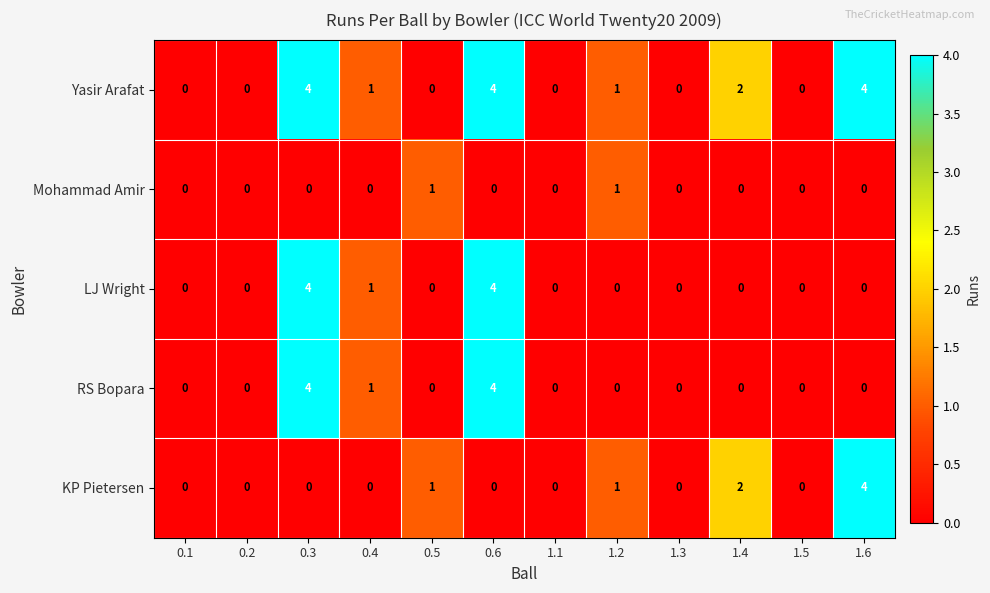

What is the spread (max minus min) of values at 0.3?

4